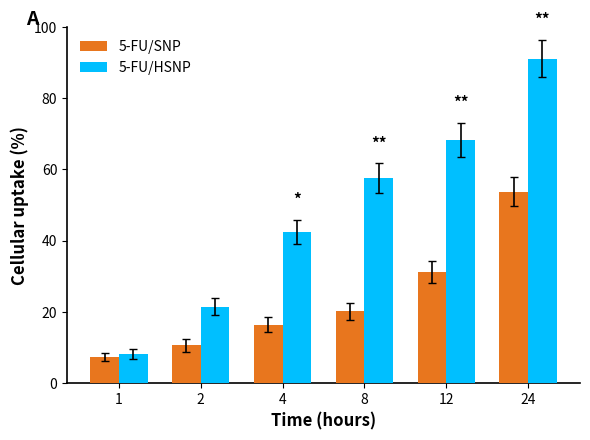

What are all the series names shown in the legend?

5-FU/SNP, 5-FU/HSNP